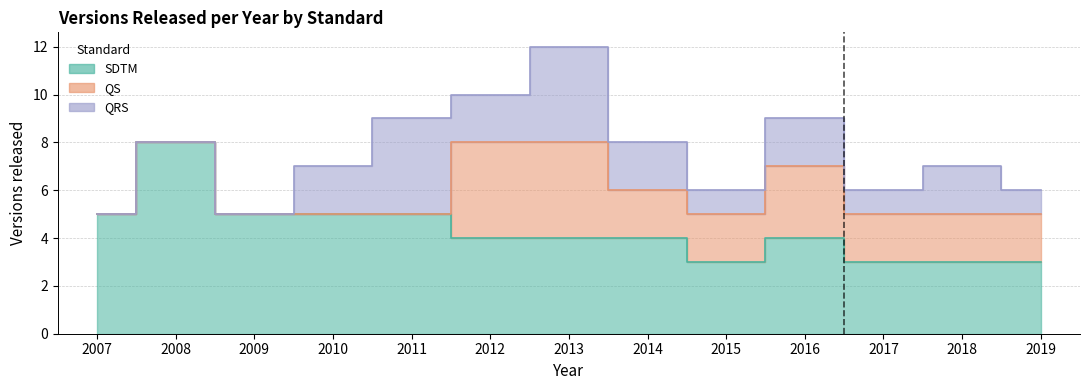

At which label does QRS reach its minimum?

2007